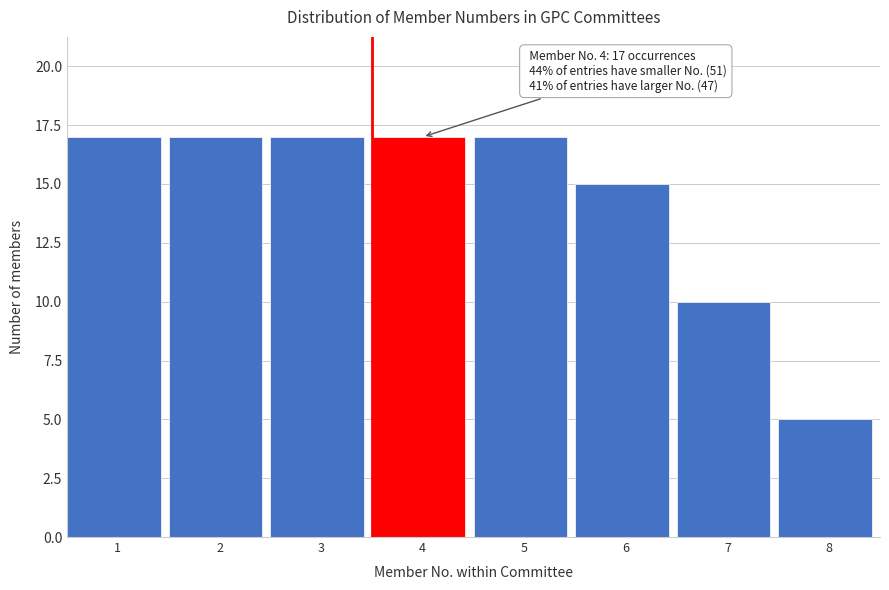

Reading left to right, list all the values displayed in this chart.

1=17	2=17	3=17	4=17	5=17	6=15	7=10	8=5